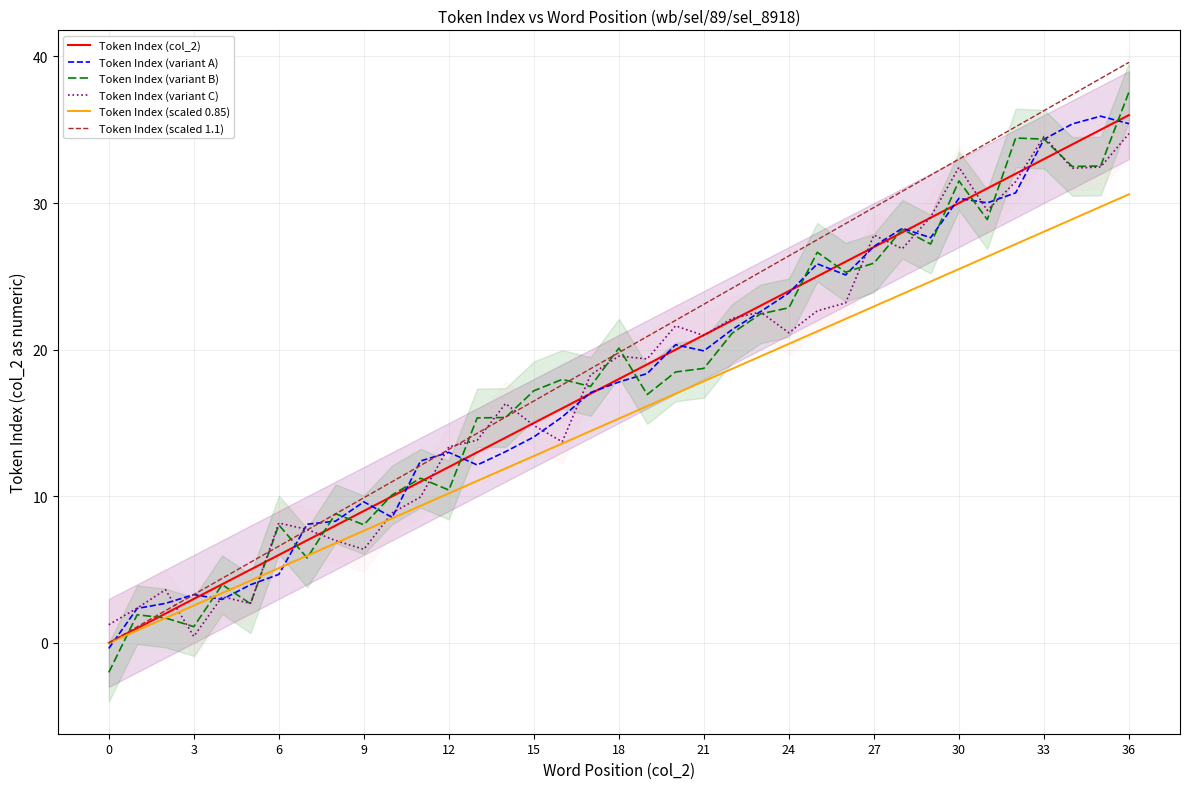

Rank the series at 22 from highest to lowest value.

Token Index (scaled 1.1), Token Index (variant C), Token Index (col_2), Token Index (variant A), Token Index (variant B), Token Index (scaled 0.85)